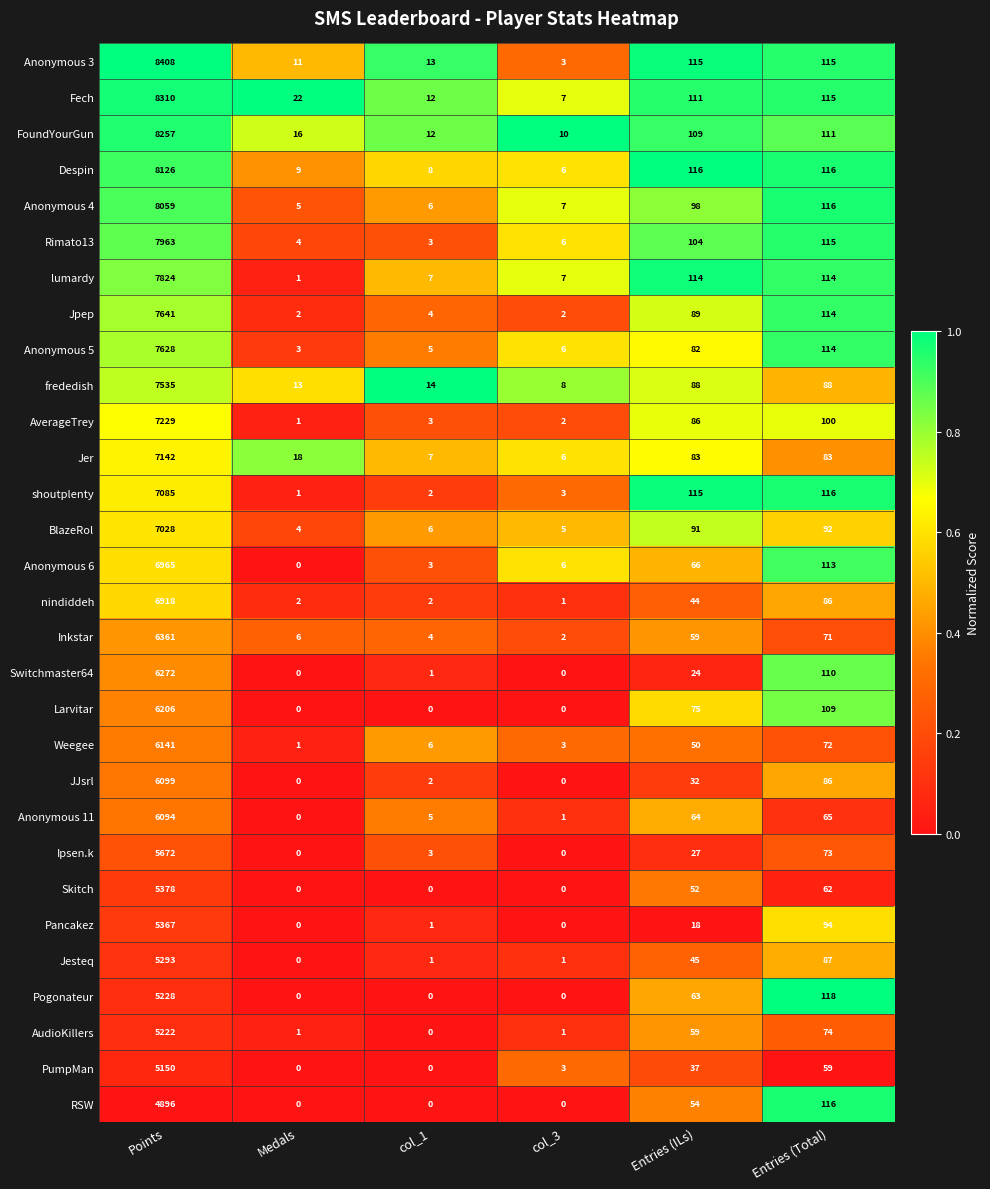

What is the sum of the Anonymous 5 values at Entries (ILs) and col_1?

87